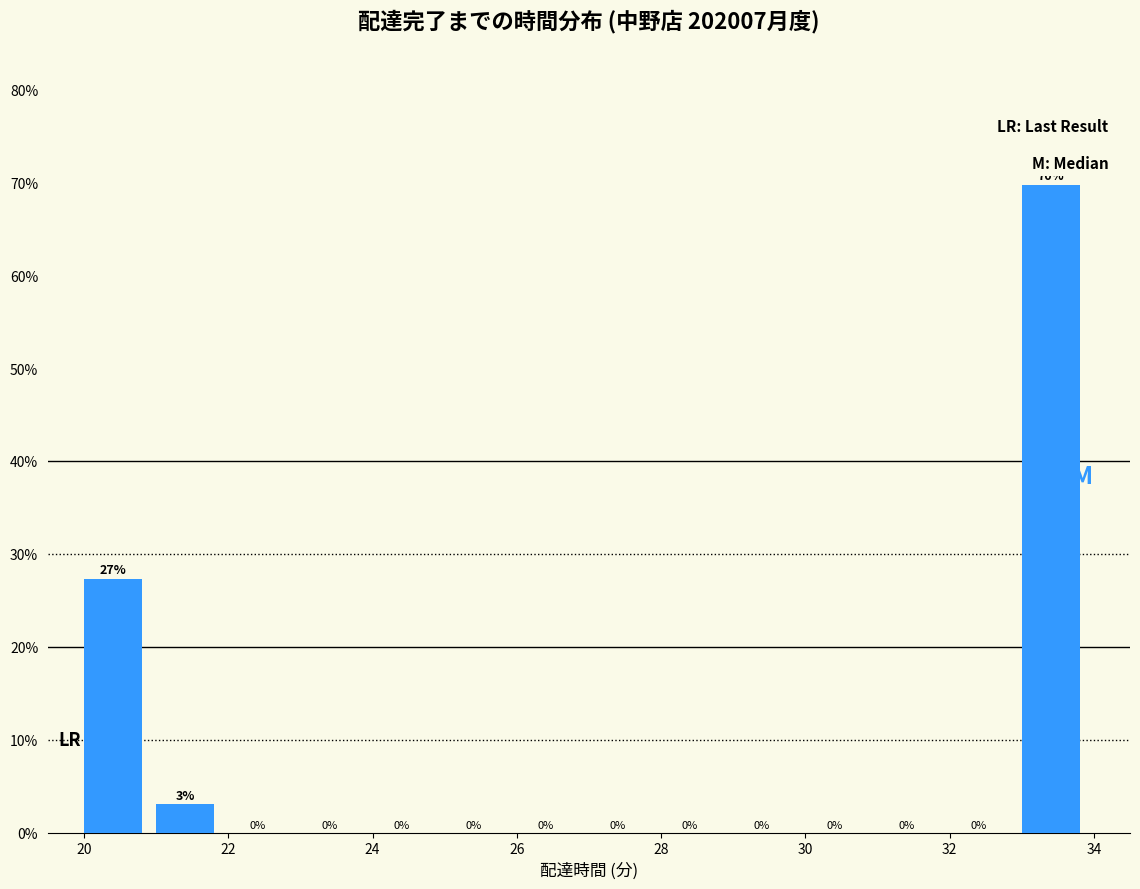

Which range on the x-axis has the tallest bar?

33 to 34